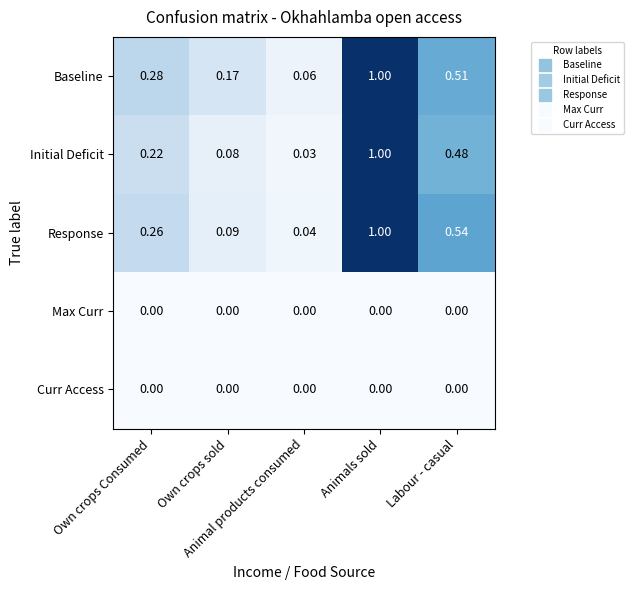

Which series has the largest range (max minus min)?

Initial Deficit